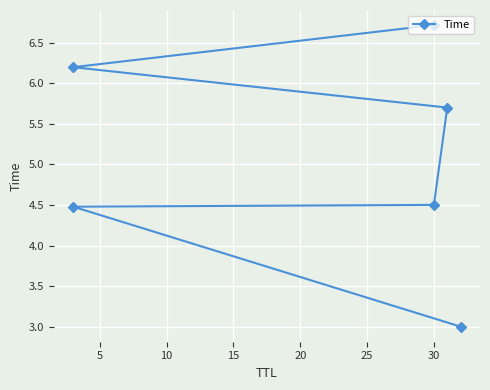

What is the value of the 2nd point from the left?

4.5